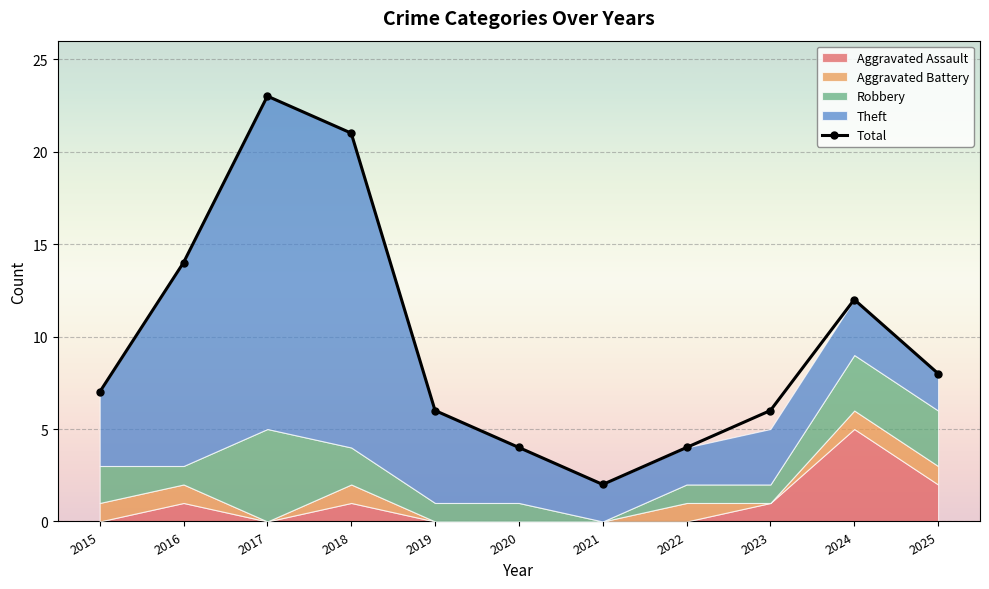

Reading left to right, transcribe all the data shown in this chart.

7	14	23	21	6	4	2	4	6	12	8